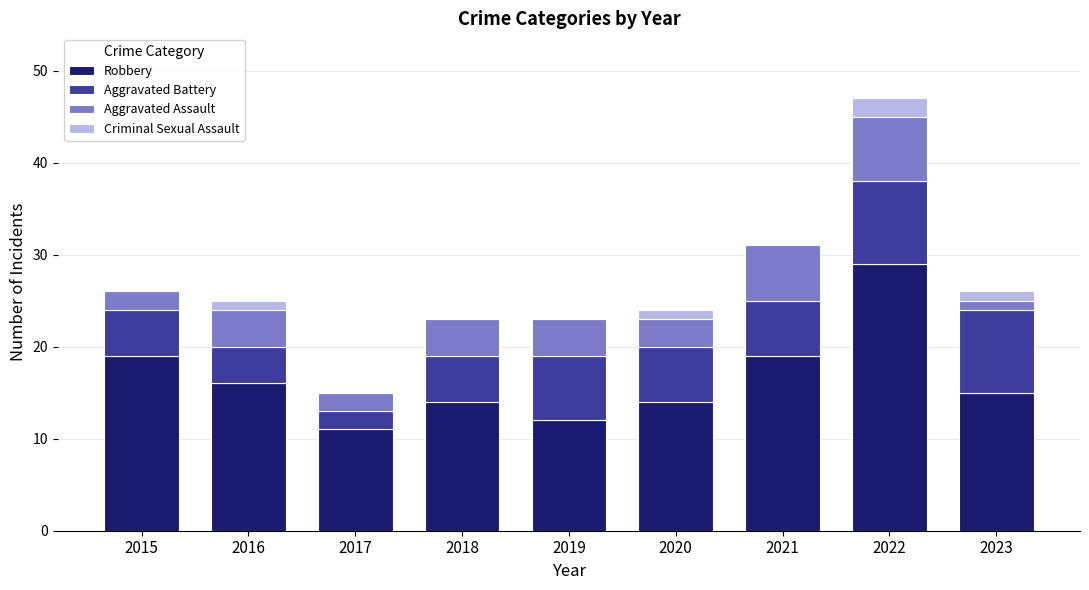

Which category has the highest value in the Robbery series?

2022